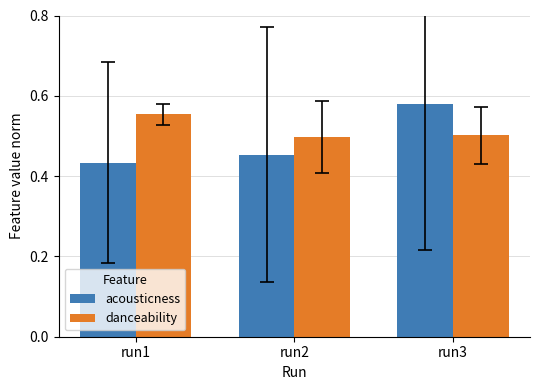

Rank the series by their maximum value, from lowest to highest.

danceability, acousticness